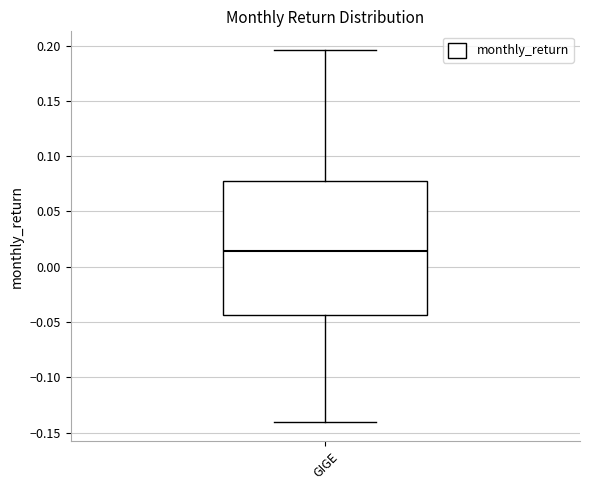

Where does the lower whisker of the box for GIGE end on the y-axis? The values are not printed on the chart, so give them approximately, as read against the axis.

-0.140